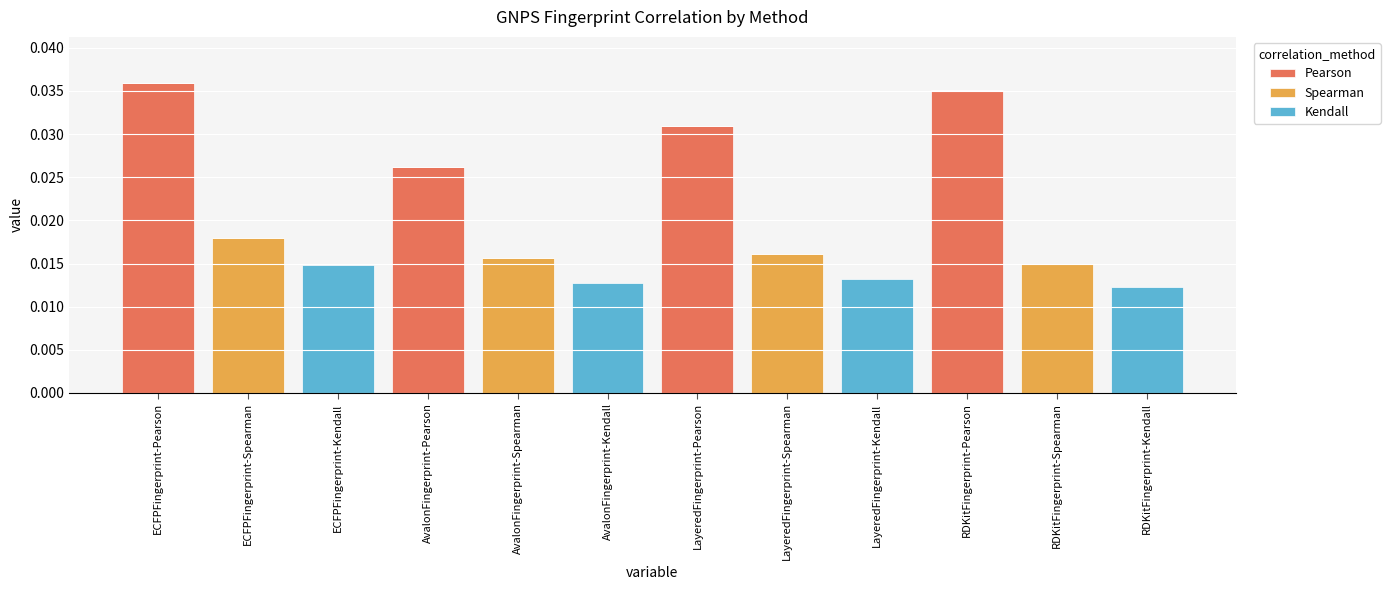

Which series changed the most between AvalonFingerprint-Pearson and LayeredFingerprint-Pearson?

Pearson